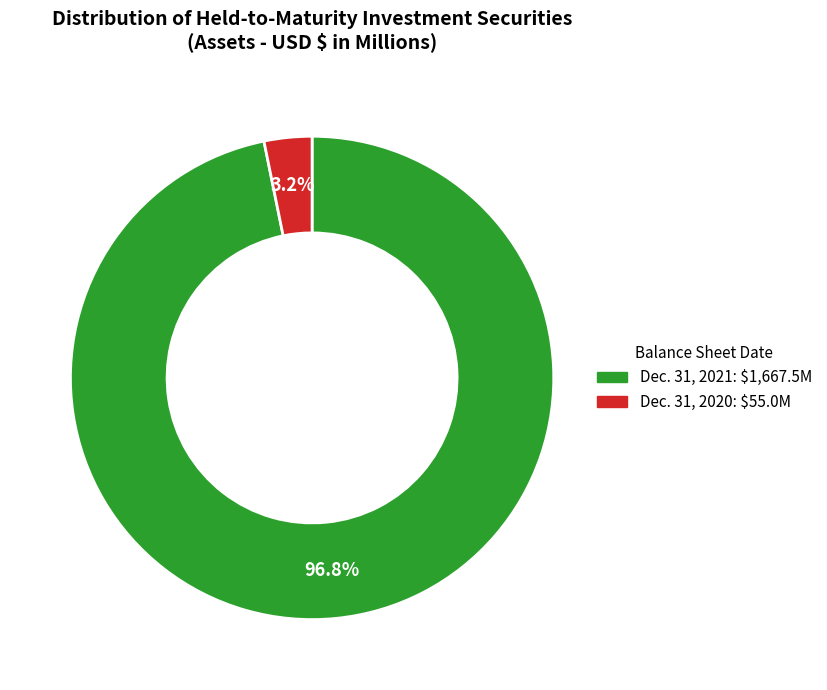

What is the smallest slice in the pie chart?

Dec. 31, 2020: $55.0M